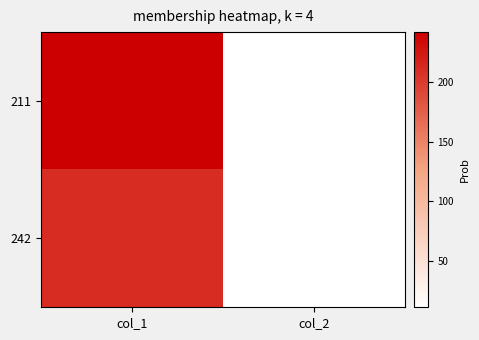

What is the maximum value shown in the chart?

242